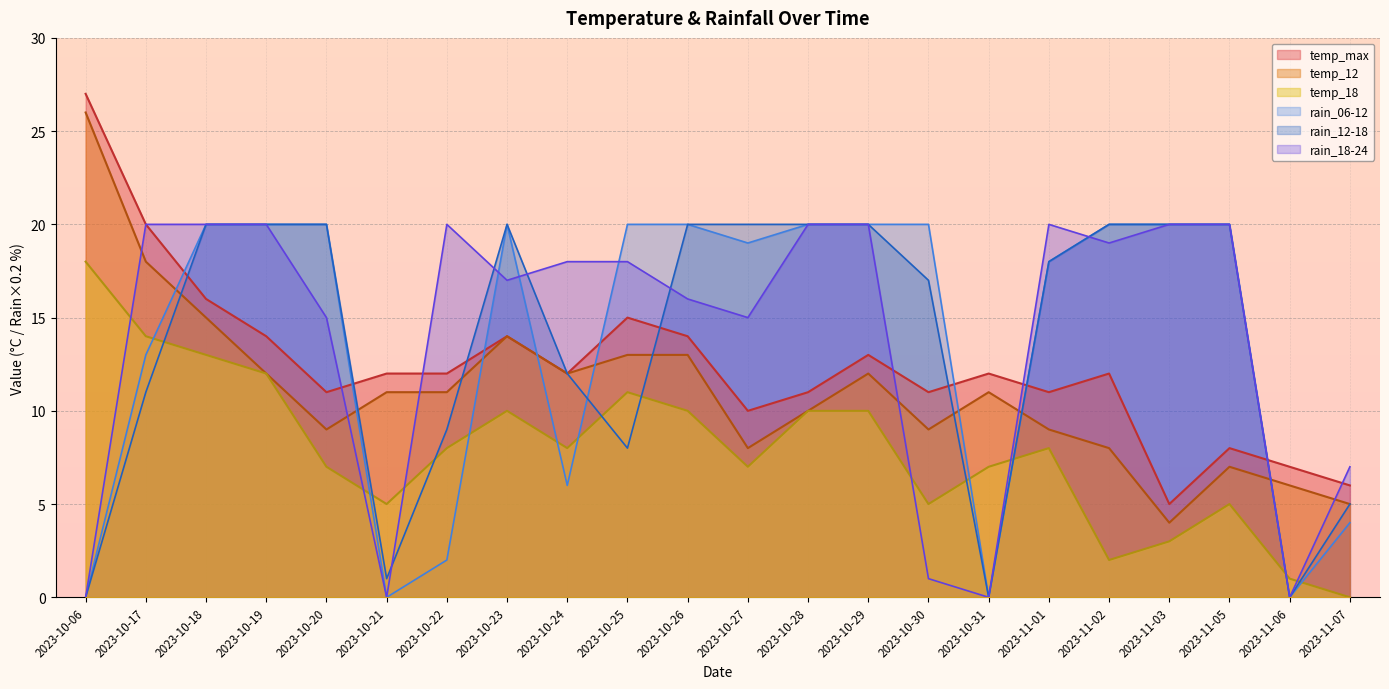

What is the average value of the temp_12 series?

11